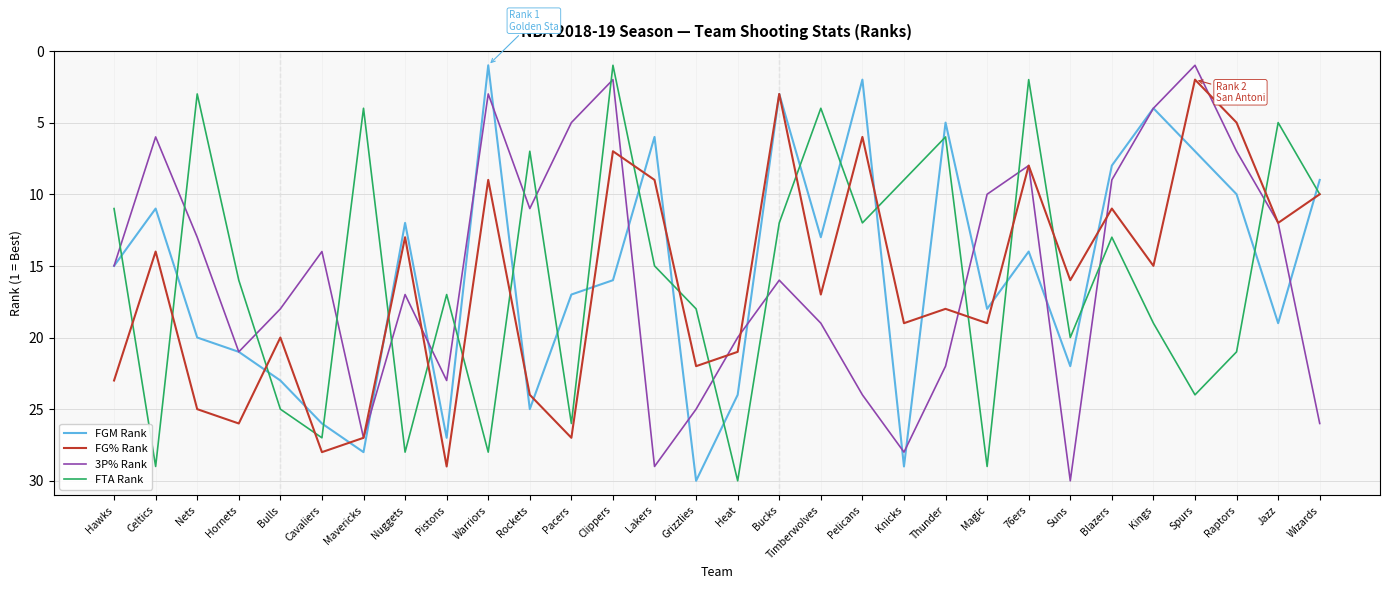

True or false: FGM Rank and 3P% Rank cross at least once.

True